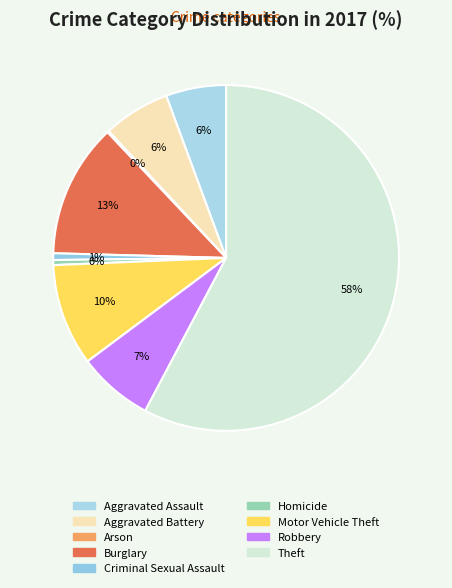

Which category has the smallest portion of the pie?

Arson